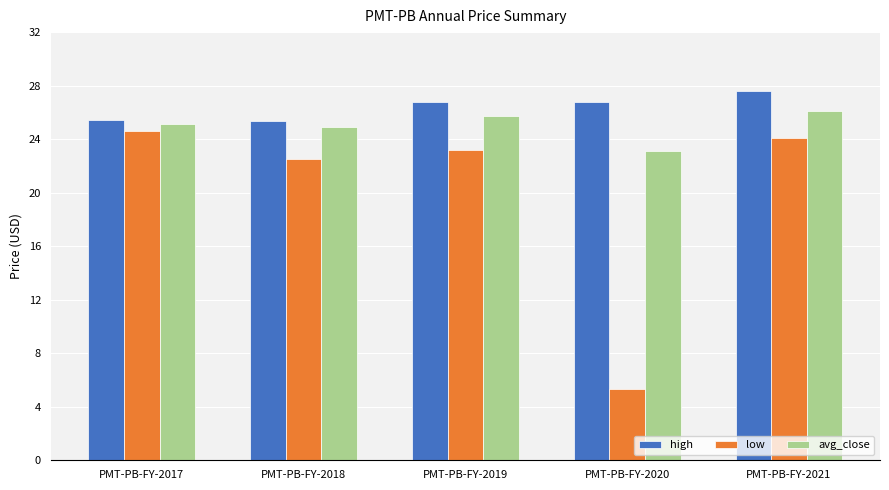

What is the spread (max minus min) of values at PMT-PB-FY-2019?

3.6